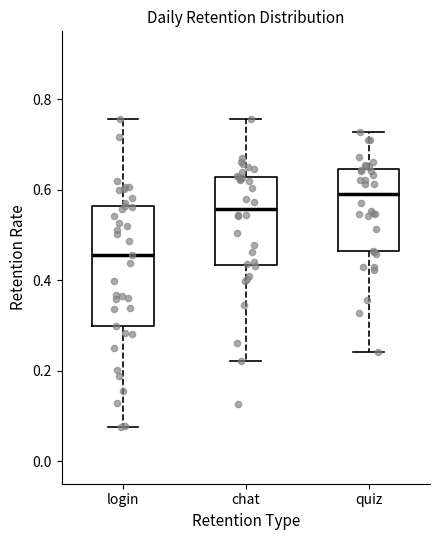

Reading left to right, transcribe this box plot: for each box, give where its median line is, the range the box spans, and where its two whiskers end, as read against the y-axis. The values are not printed on the chart, so give them approximately, as read against the axis.

login: median 0.46, box 0.30 to 0.56, whiskers 0.08 to 0.76
chat: median 0.56, box 0.44 to 0.62, whiskers 0.22 to 0.76
quiz: median 0.60, box 0.46 to 0.64, whiskers 0.24 to 0.72